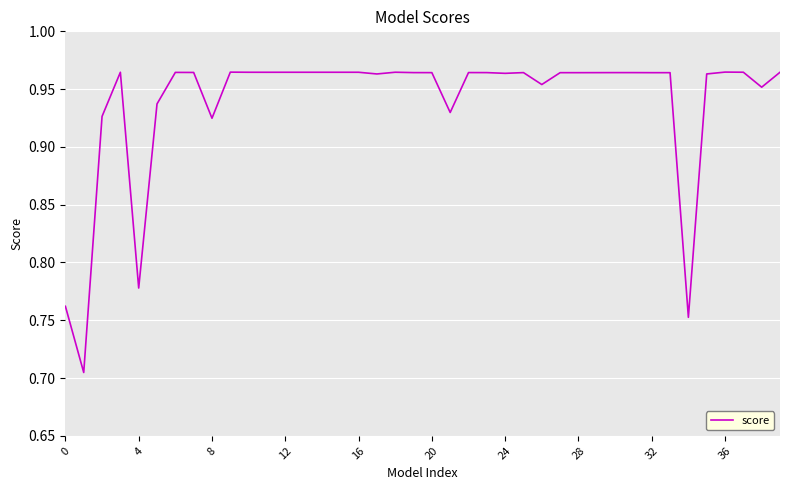

Which label corresponds to the largest value in the chart?

36